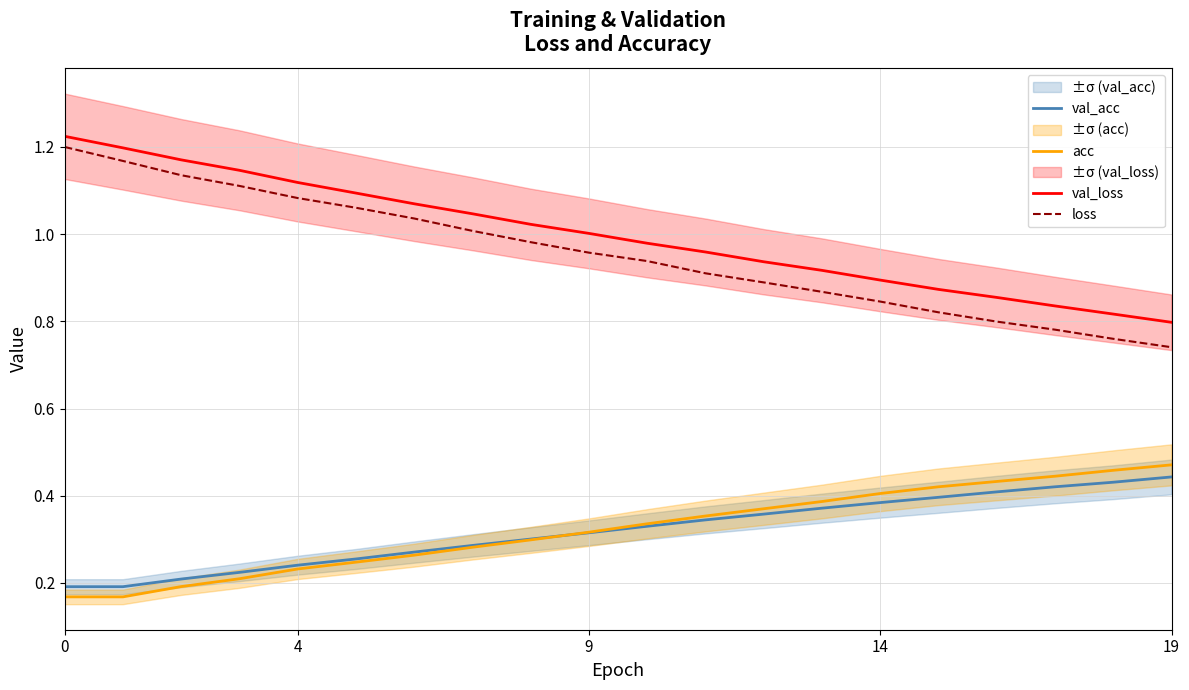

What is the average value of the loss series?

1.0